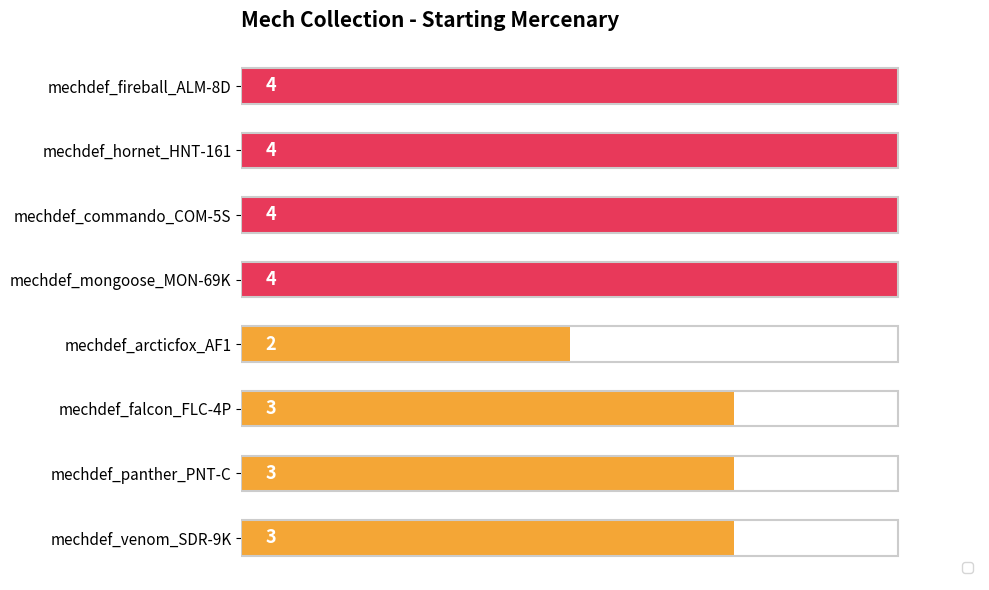

What is the label of the 6th bar from the bottom?

mechdef_commando_COM-5S